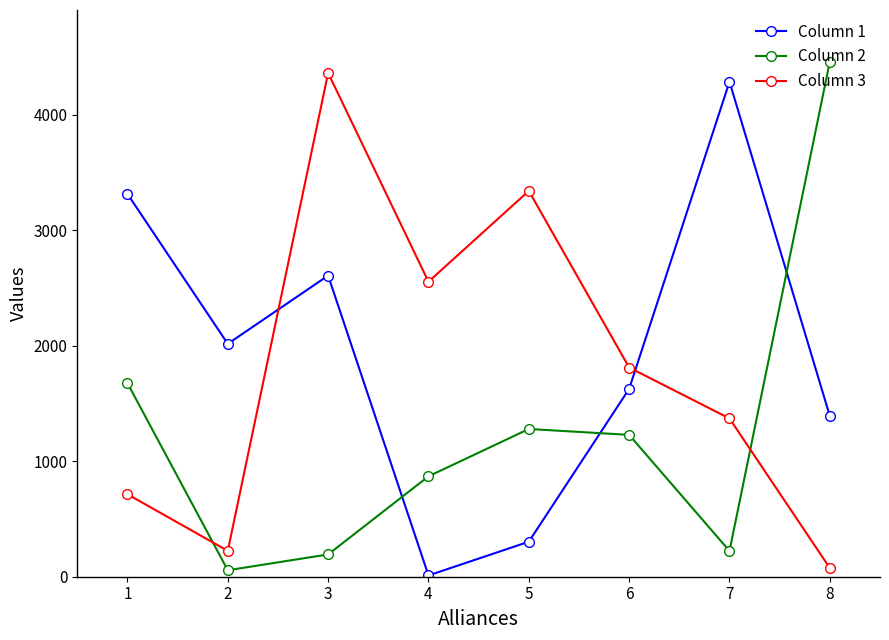

What is the difference between the highest and lowest values at 4?

2543